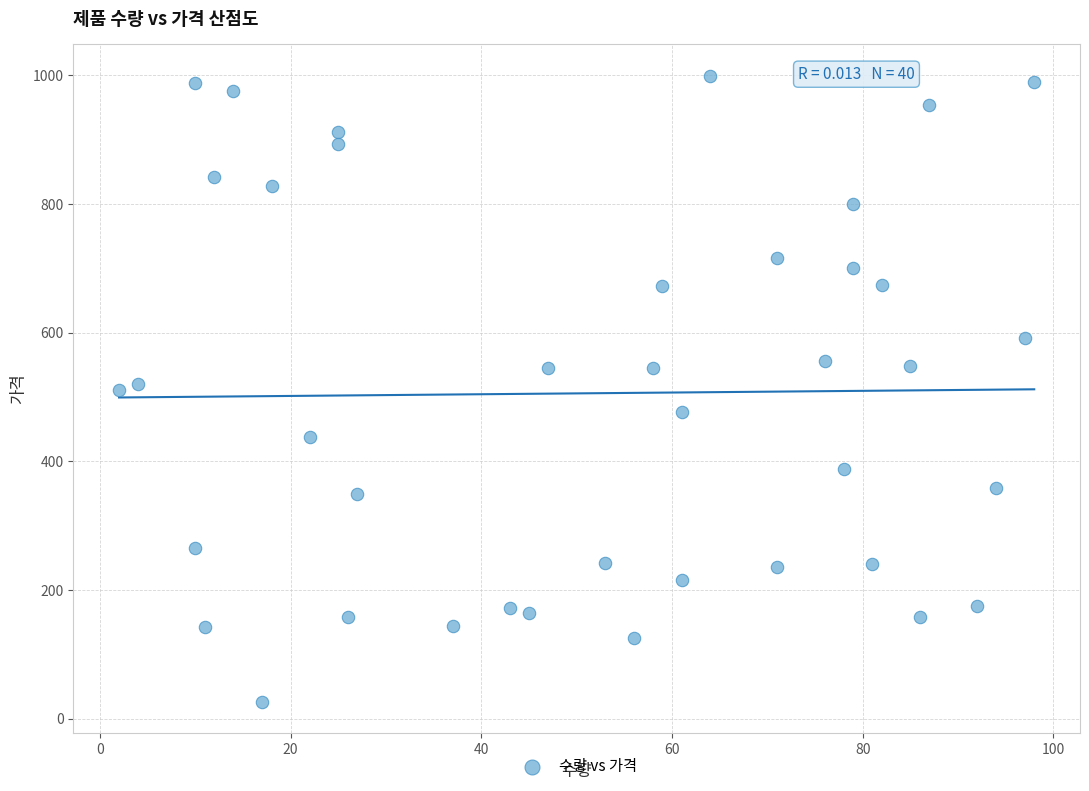

What is the range of X values (max minus min)?

96.0